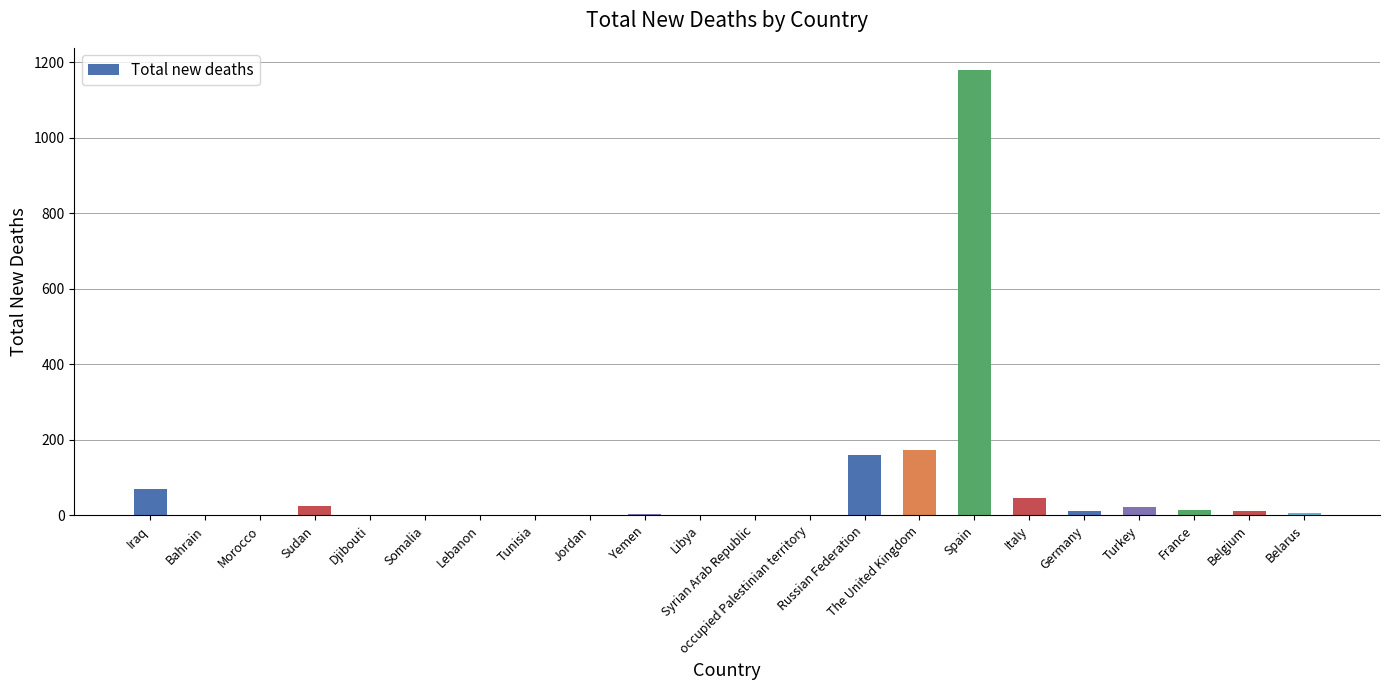

Is it true that the value at Spain is 1179?

True